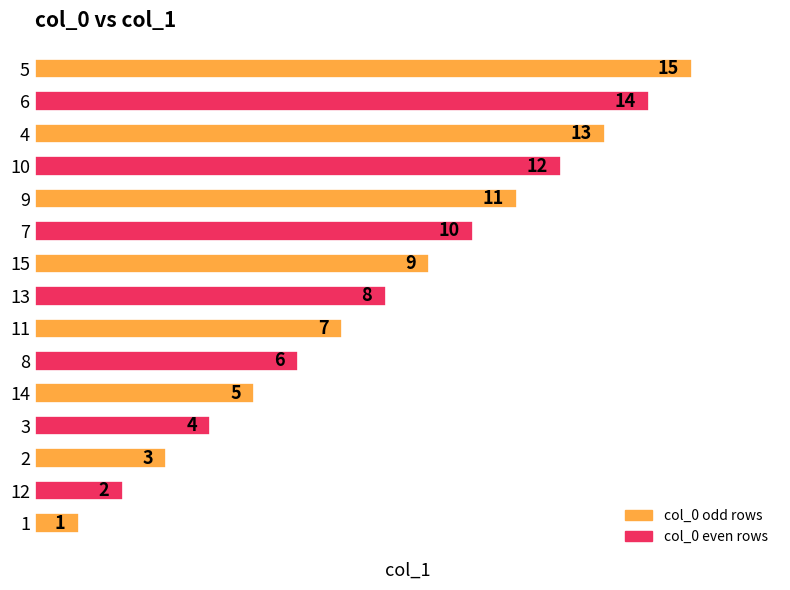

Rank the categories by value from highest to lowest.

5, 6, 4, 10, 9, 7, 15, 13, 11, 8, 14, 3, 2, 12, 1